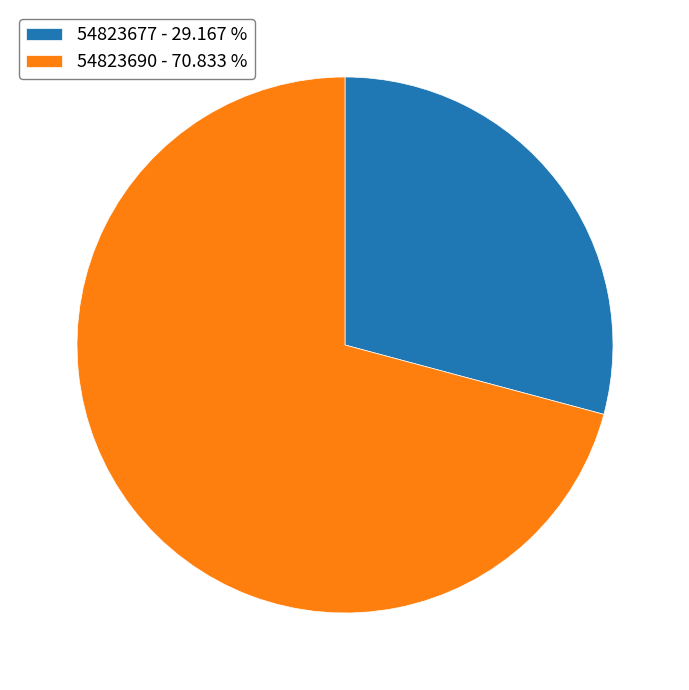

How many slices are in this pie chart?

2